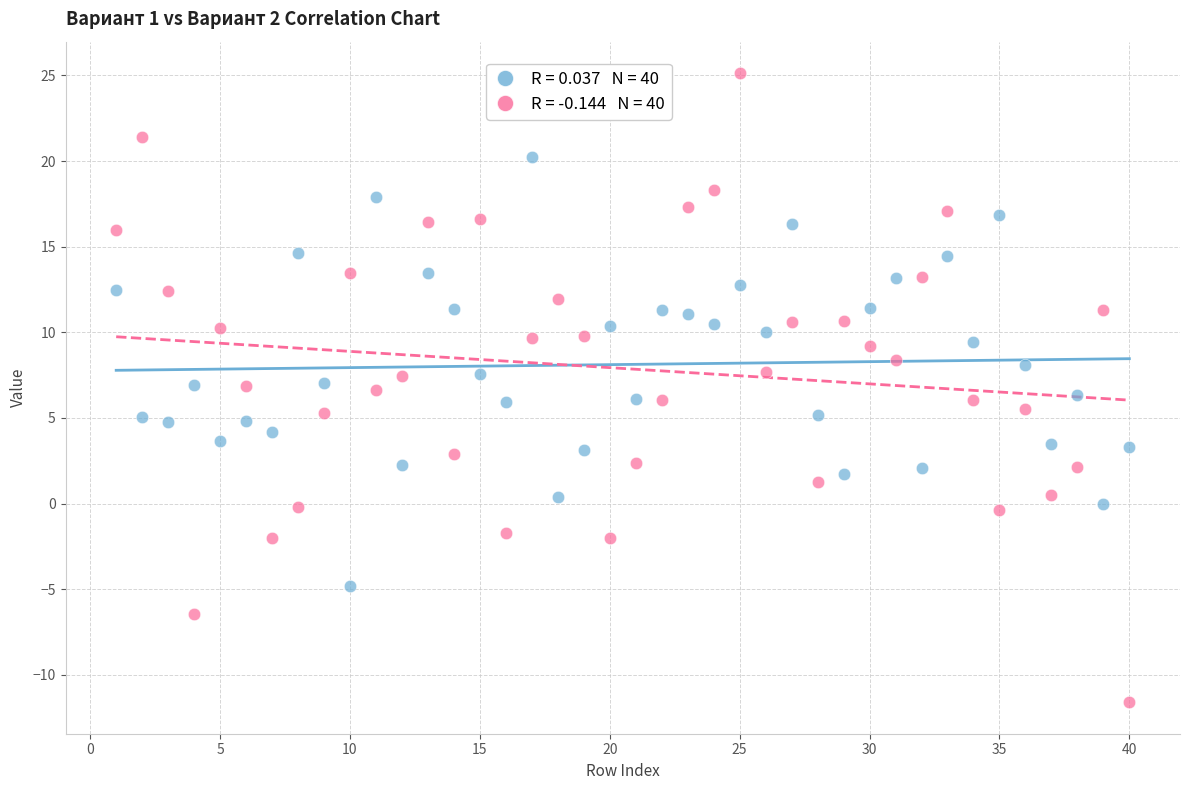

Across all data points, what is the range of Y values (max minus min)?

36.7